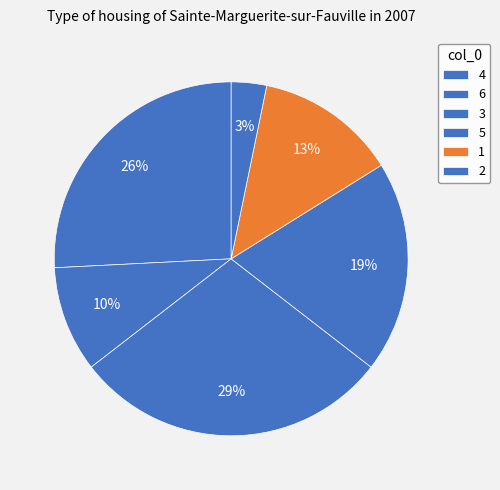

What is the change in value from 4 to 6?

-6